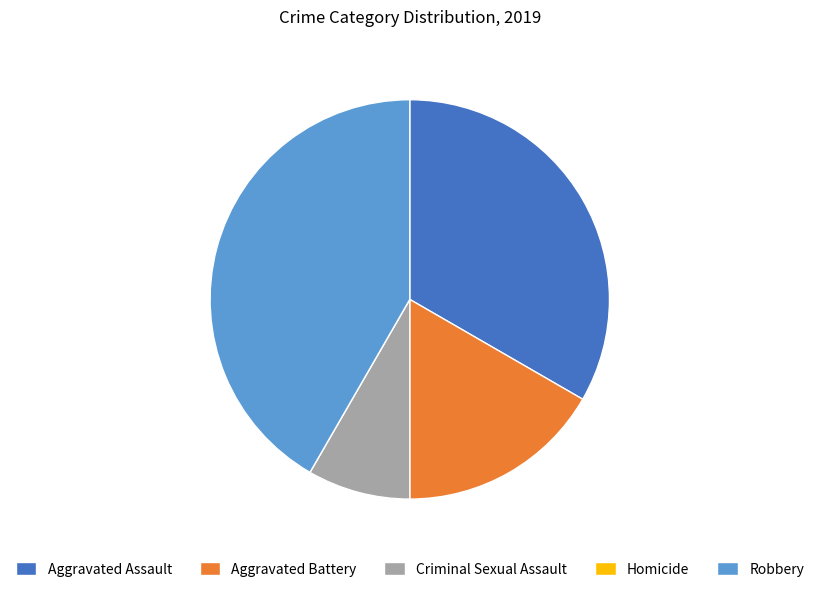

Which category has the biggest portion of the pie?

Robbery